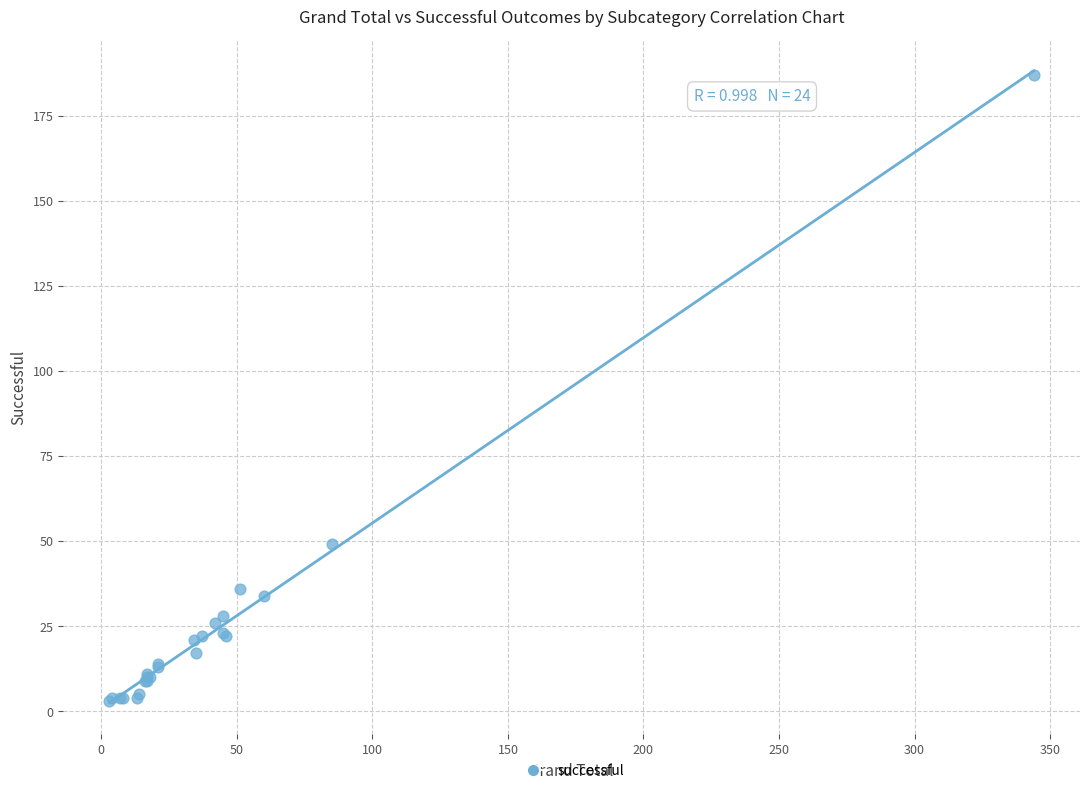

What Y value in the scatter plot is closest to 95?

49